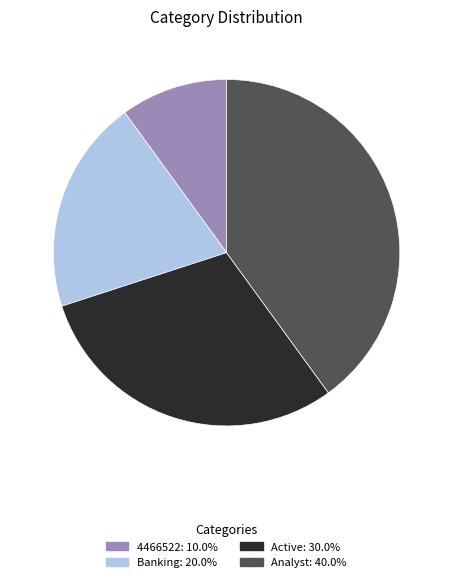

Combined, do Analyst: 40.0% and Active: 30.0% account for over 50%?

Yes